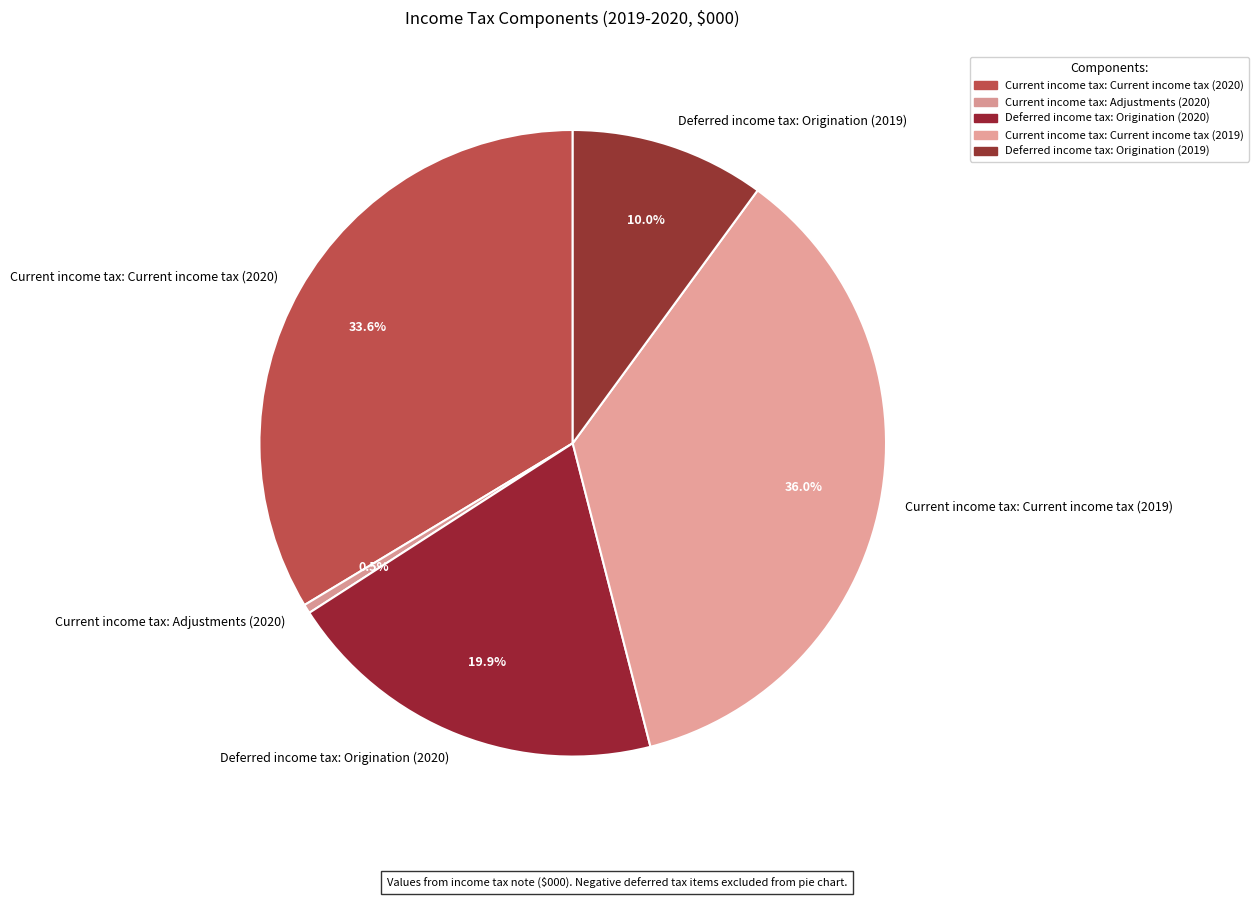

What is the smallest slice in the pie chart?

Current income tax: Adjustments (2020)